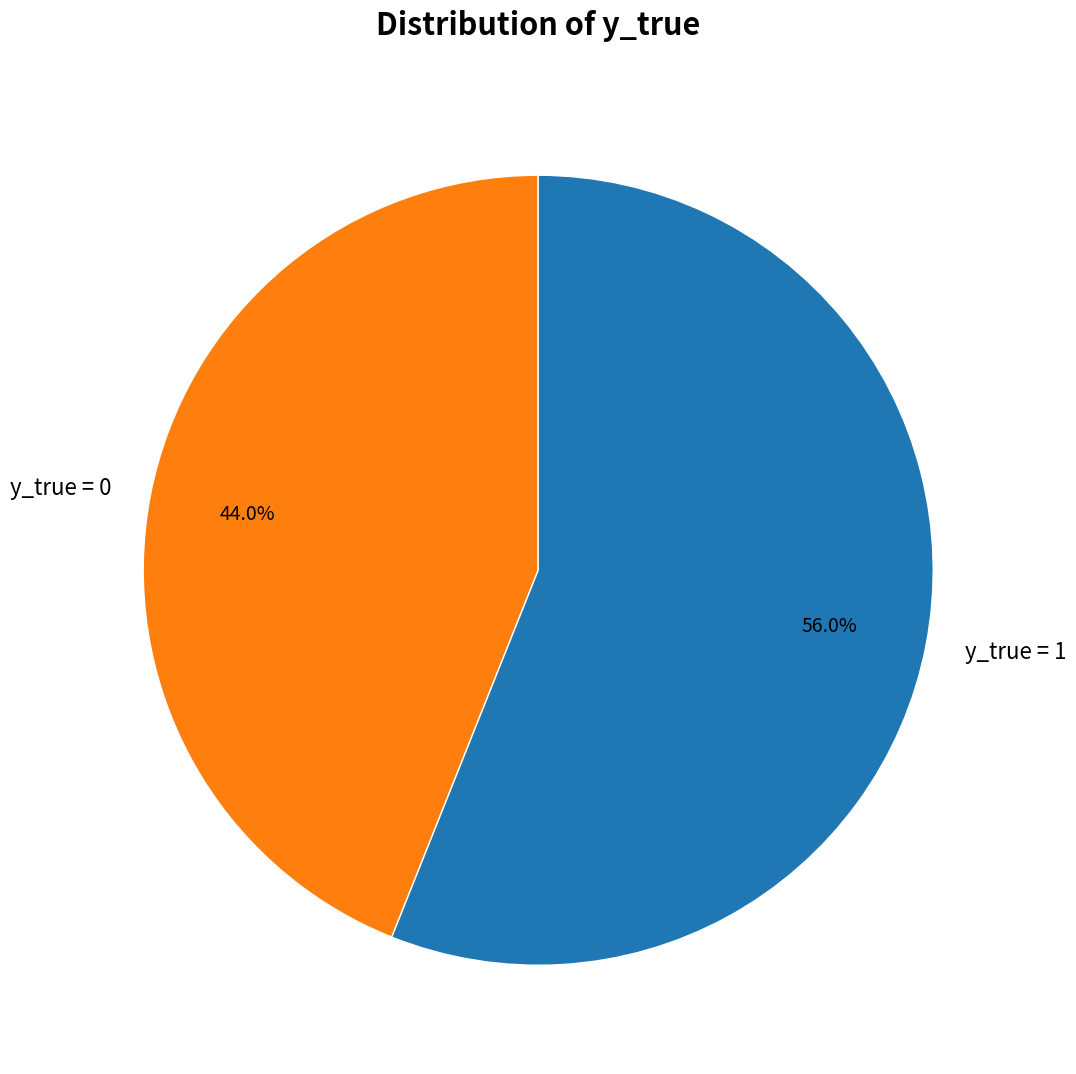

Which category has the smallest portion of the pie?

y_true = 0